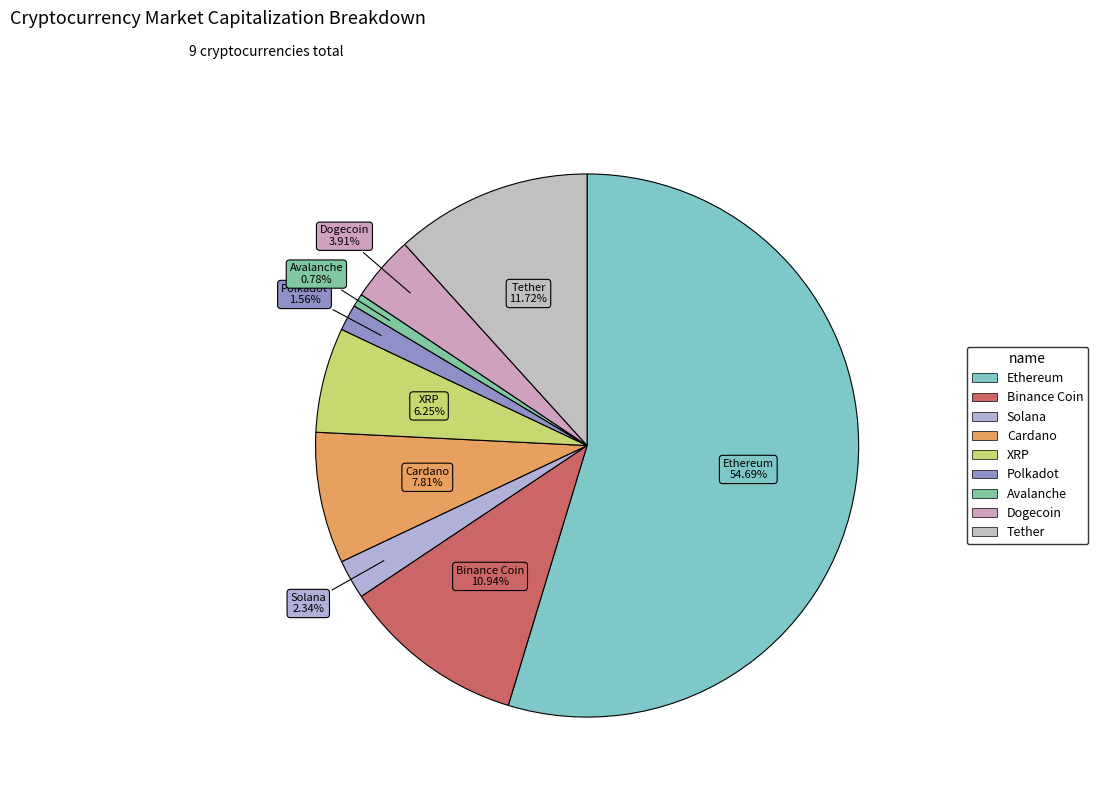

Which slice is the largest?

Ethereum